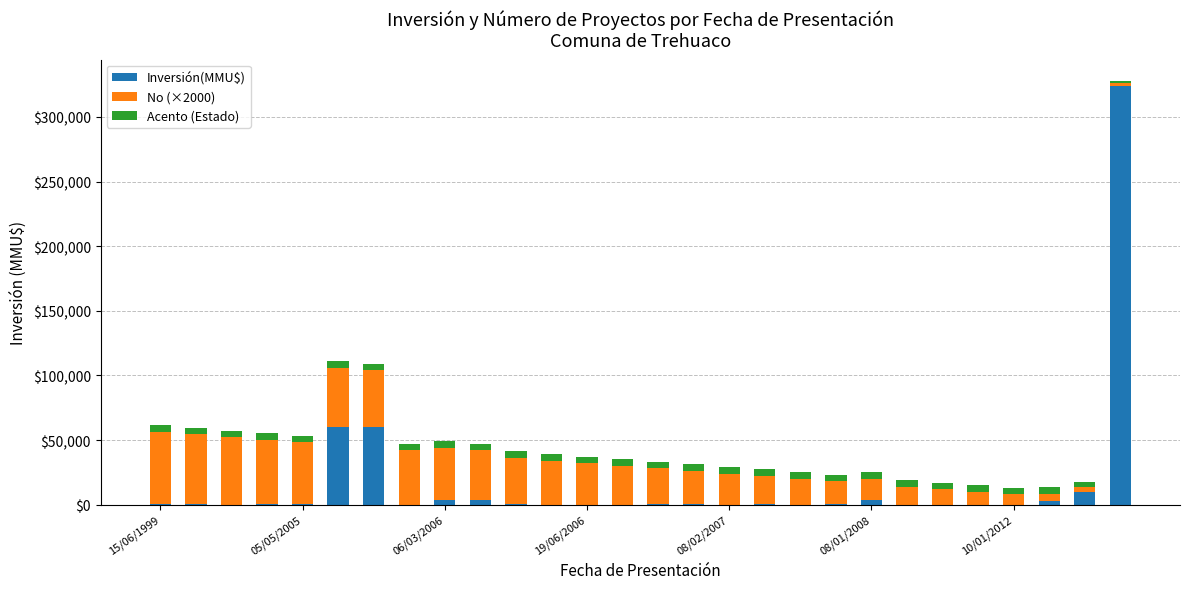

What is the sum of all Inversión(MMU$) values?

471581